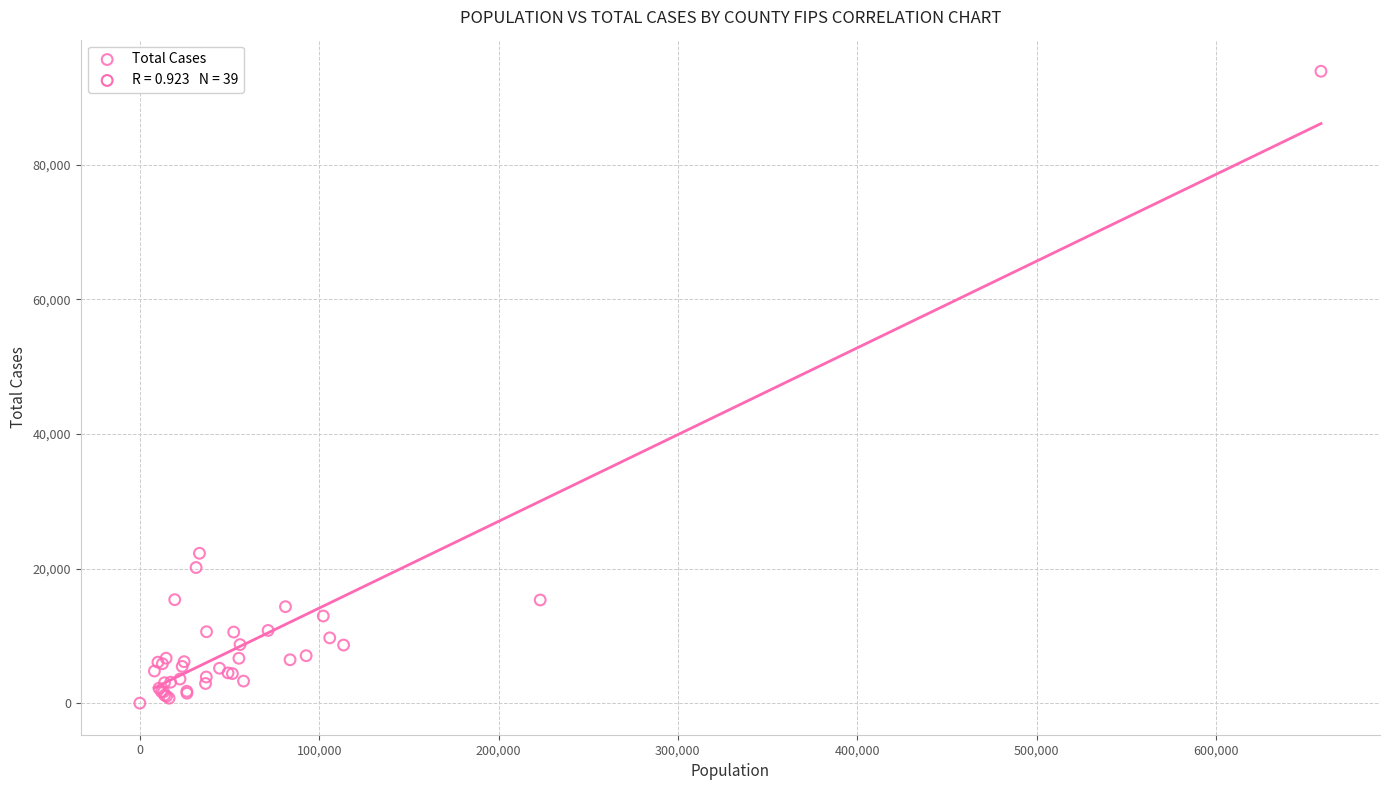

What Y value in the scatter plot is closest to 46945?

22264